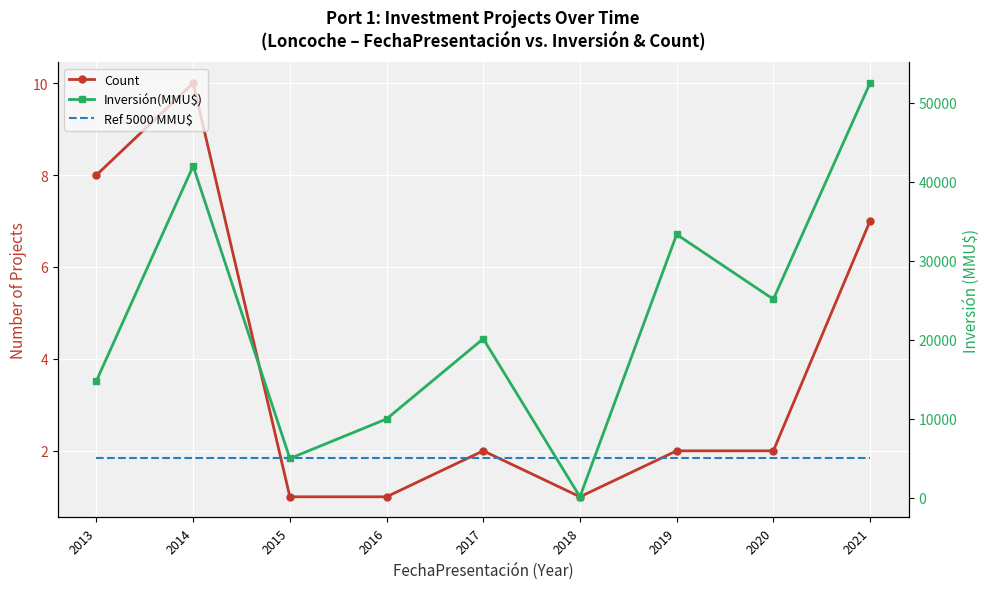

At how many categories does at least one series exceed 16710?

5